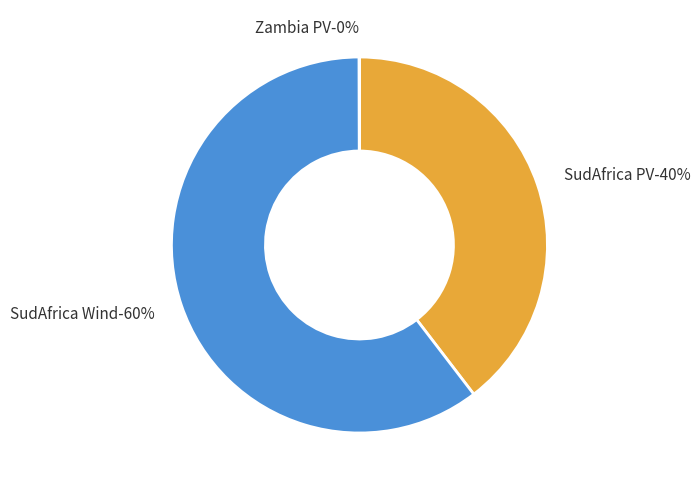

Combined, do Zambia PV and SudAfrica Wind account for over 50%?

Yes